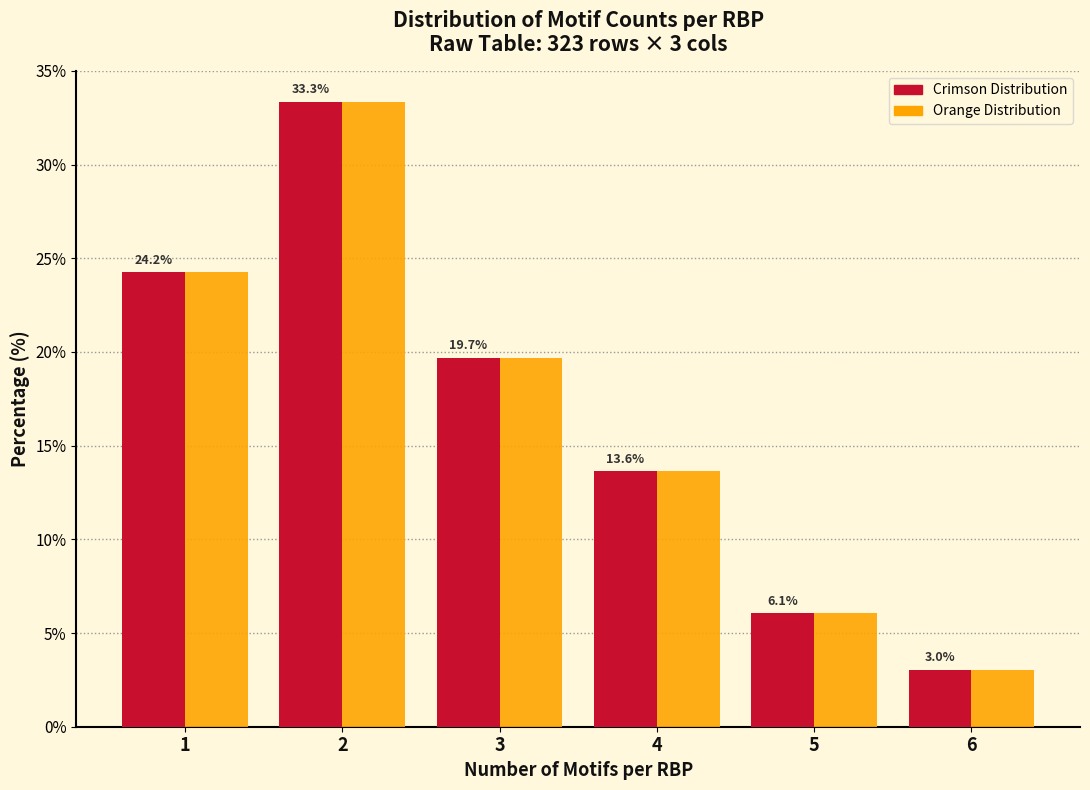

Reading left to right, extract all data points from this chart.

Crimson Distribution: 24.2	33.3	19.7	13.6	6.1	3.0
Orange Distribution: 24.2	33.3	19.7	13.6	6.1	3.0